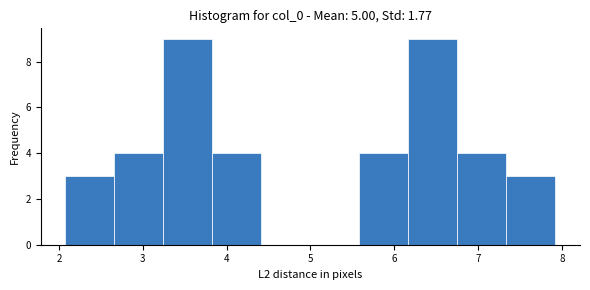

Reading left to right, list every bar in this chart as the range it spans on the x-axis followed by its height. Neither the bar edges nor the heights are printed on the chart, so give them approximately, as read against the axes.

2.1 to 2.7: 3
2.7 to 3.2: 4
3.2 to 3.8: 9
3.8 to 4.4: 4
4.4 to 5.0: 0
5.0 to 5.6: 0
5.6 to 6.2: 4
6.2 to 6.8: 9
6.8 to 7.3: 4
7.3 to 7.9: 3